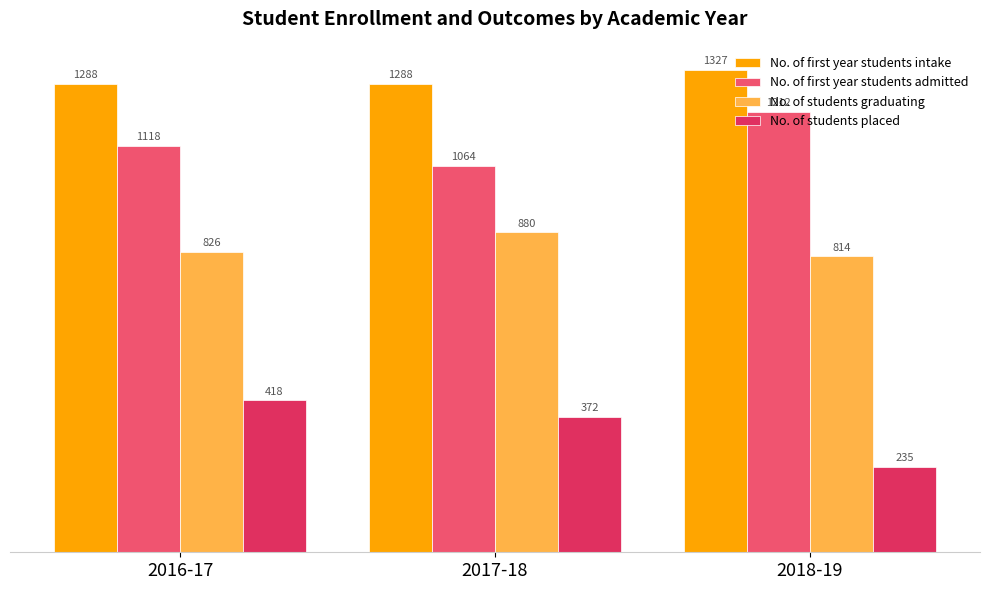

Are the bars grouped side by side (vs. stacked)?

Yes